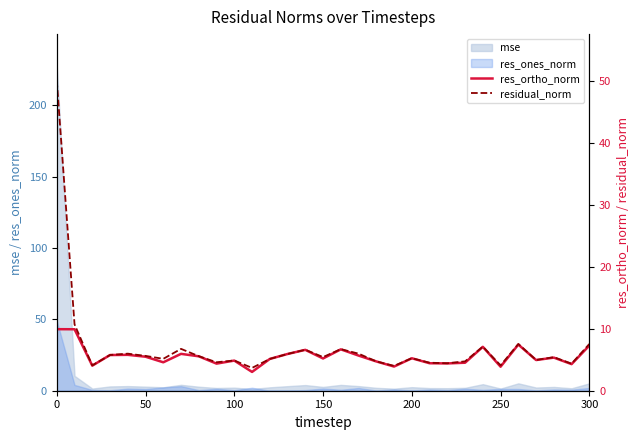

The value of mse at 300 is 5.2. True or false?

True